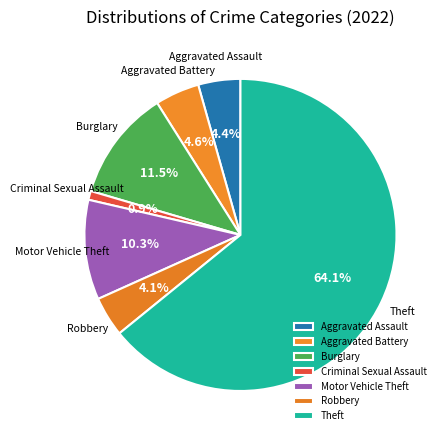

True or false: Robbery accounts for 4% of the total.

True